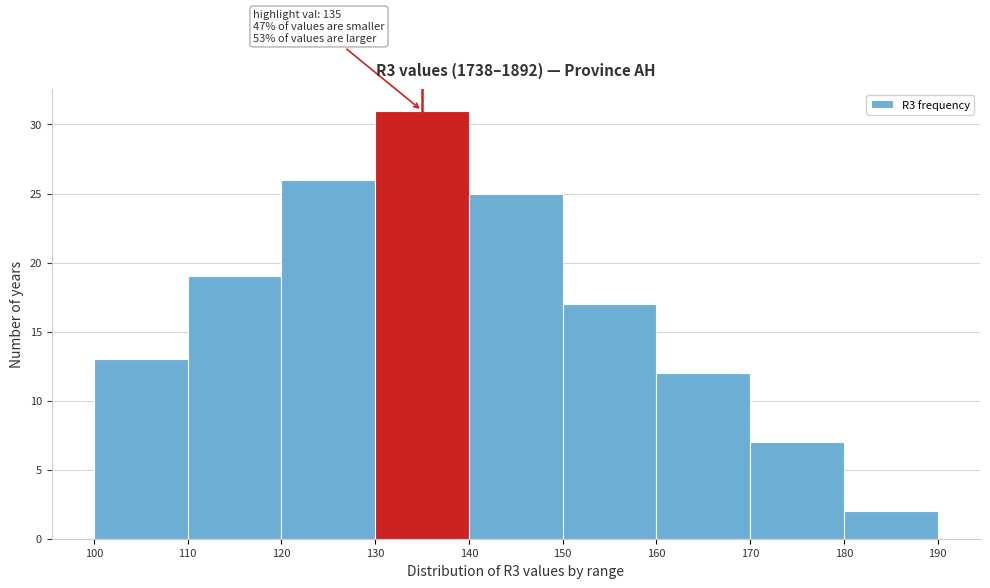

Over which range of the x-axis is the bar tallest?

130 to 140